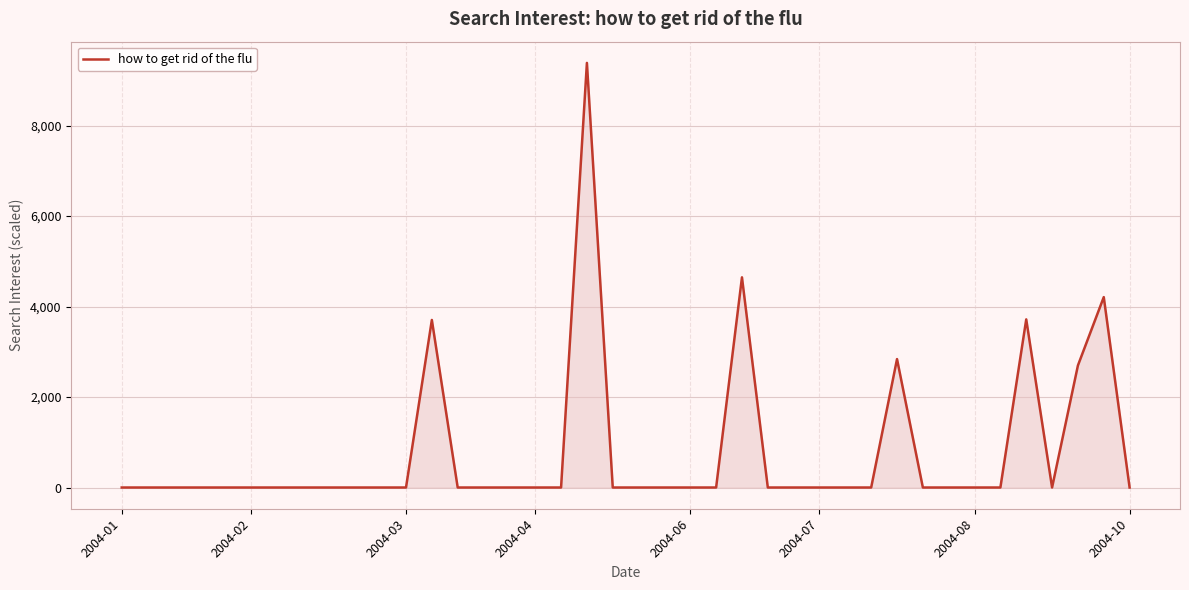

What is the greatest value displayed?

9384.6